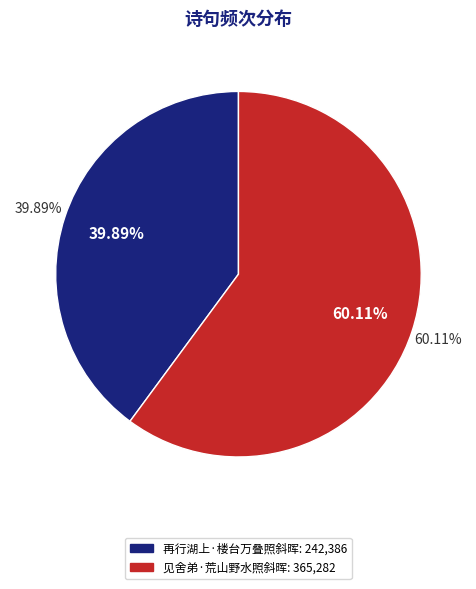

How many segments does this pie chart have?

2